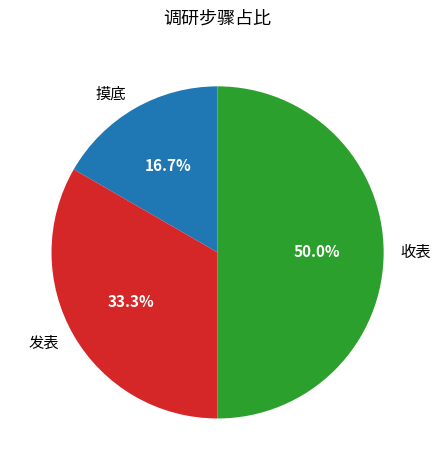

How many segments does this pie chart have?

3